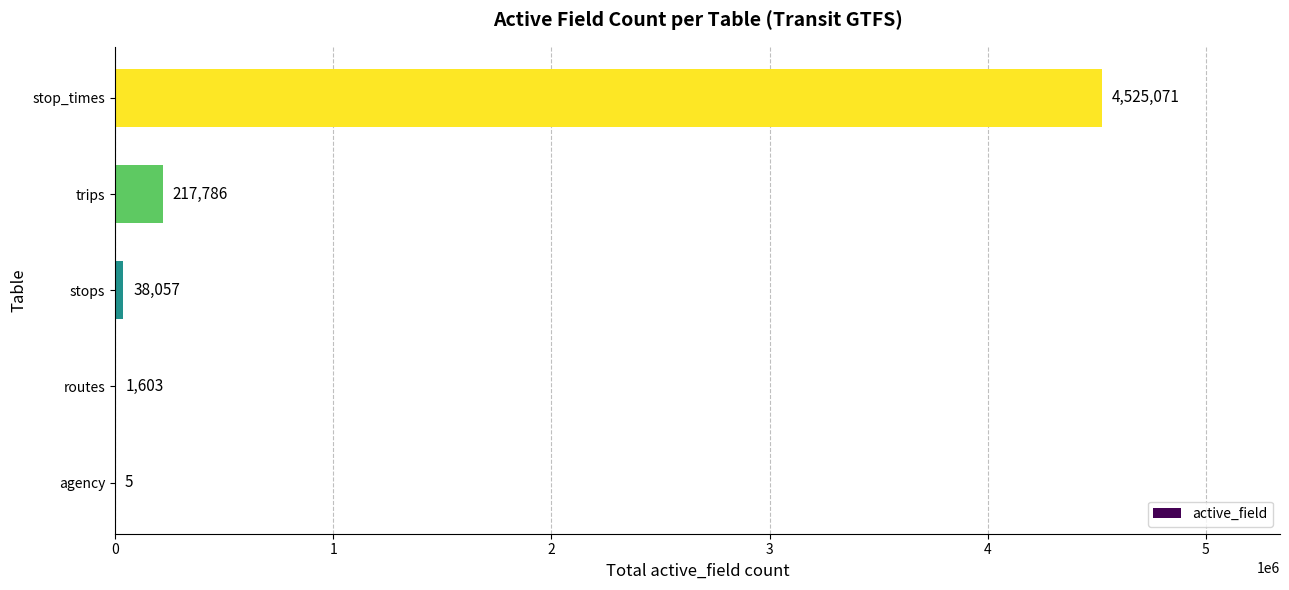

How many categories are shown in the chart?

5